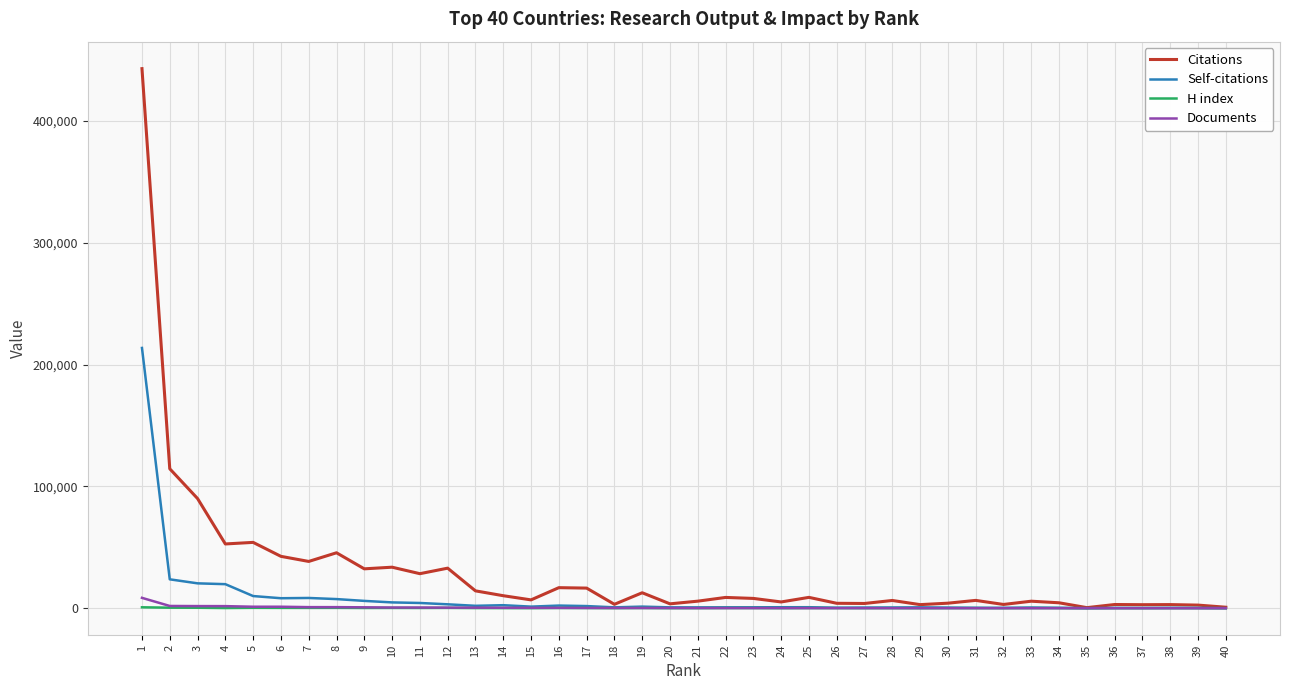

Which series has the largest range (max minus min)?

Citations